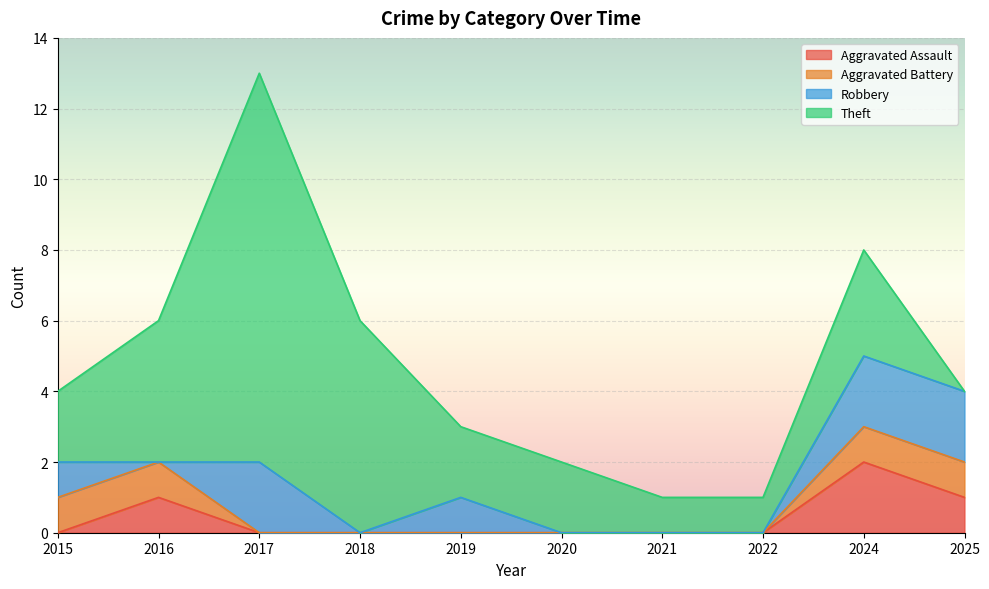

What are all the series names shown in the legend?

Aggravated Assault, Aggravated Battery, Robbery, Theft